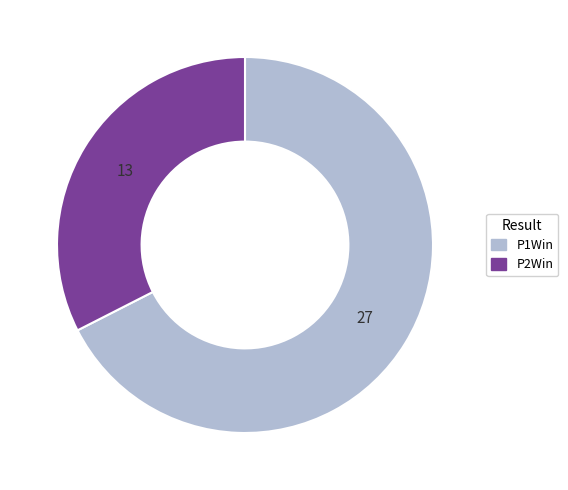

Rank the categories by value from highest to lowest.

P1Win, P2Win